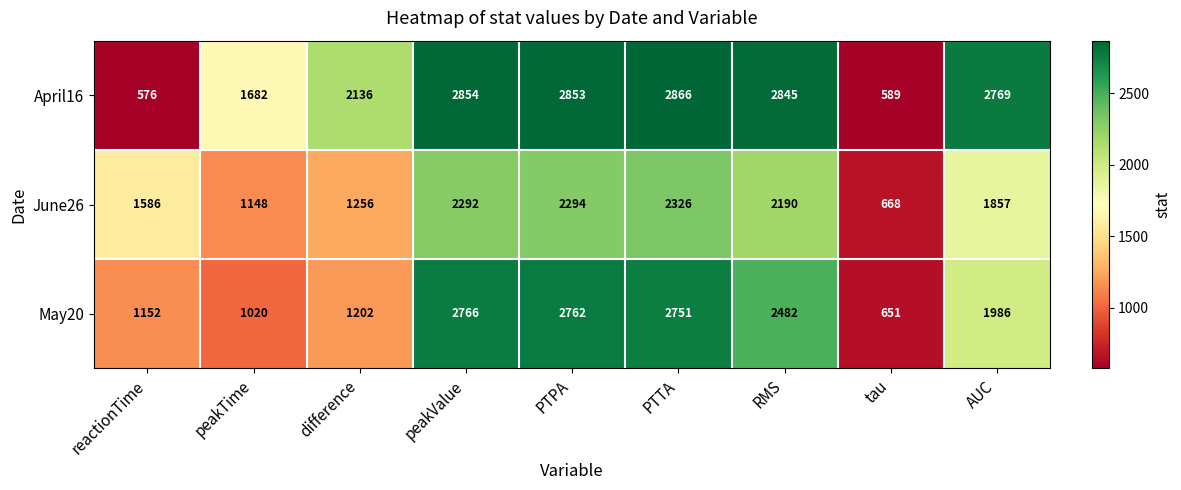

At how many categories does at least one series exceed 2842?

4